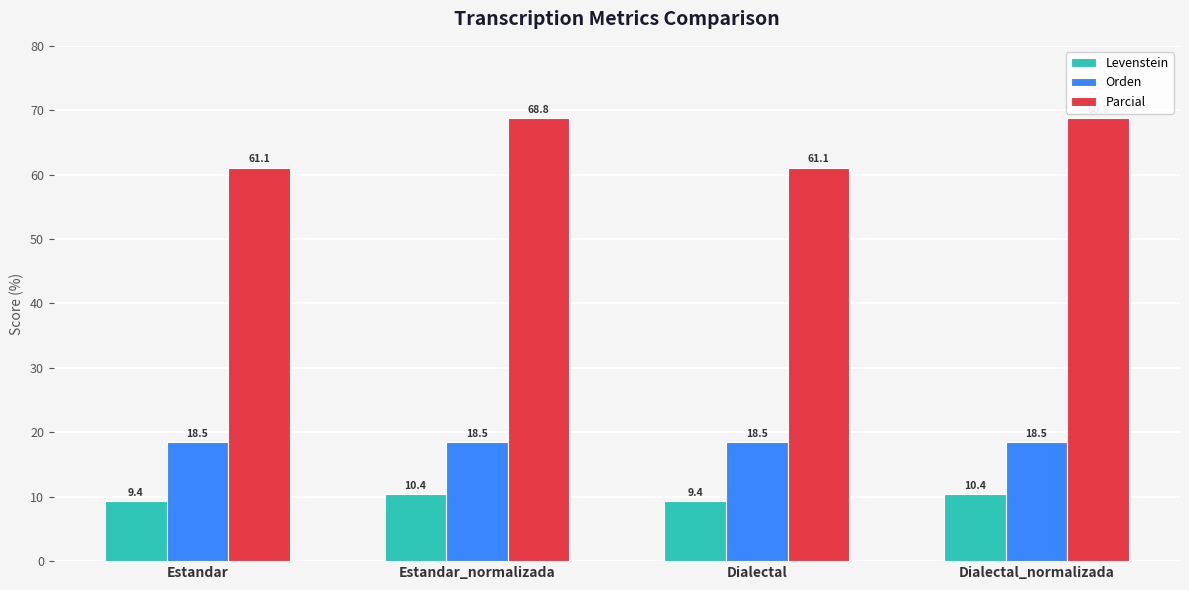

Reading left to right, extract all data points from this chart.

Levenstein: Estandar=9.4	Estandar_normalizada=10.4	Dialectal=9.4	Dialectal_normalizada=10.4
Orden: Estandar=18.5	Estandar_normalizada=18.5	Dialectal=18.5	Dialectal_normalizada=18.5
Parcial: Estandar=61.1	Estandar_normalizada=68.8	Dialectal=61.1	Dialectal_normalizada=68.8